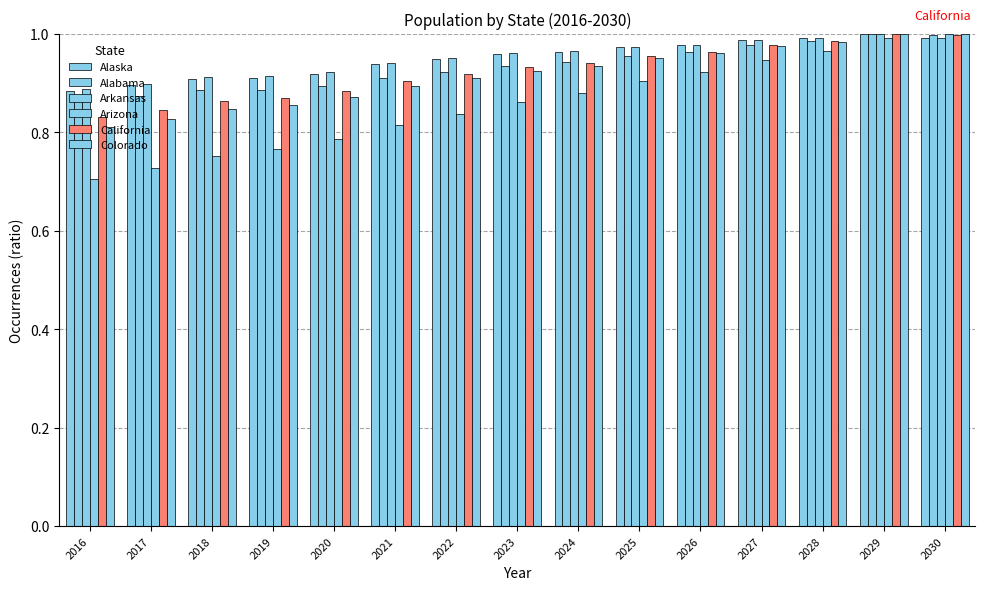

Count the number of data series in this chart.

6